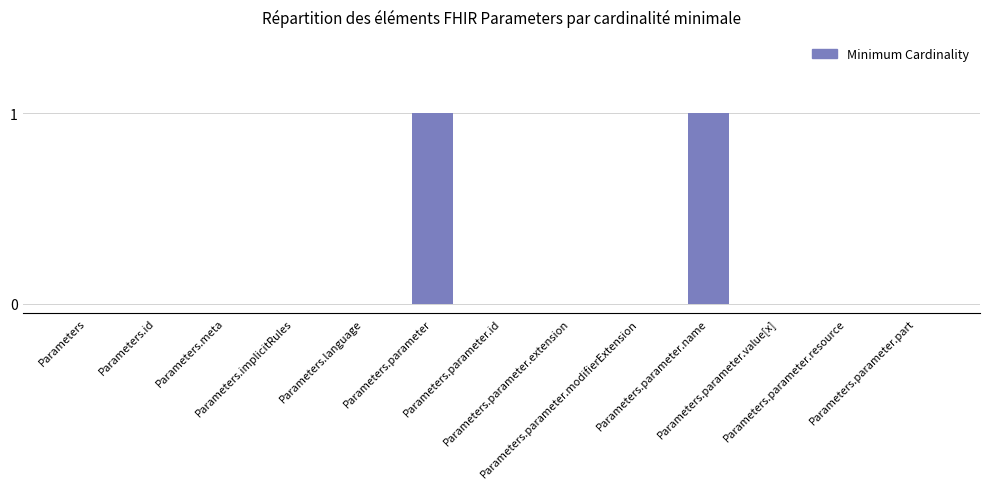

Count the number of data series in this chart.

1